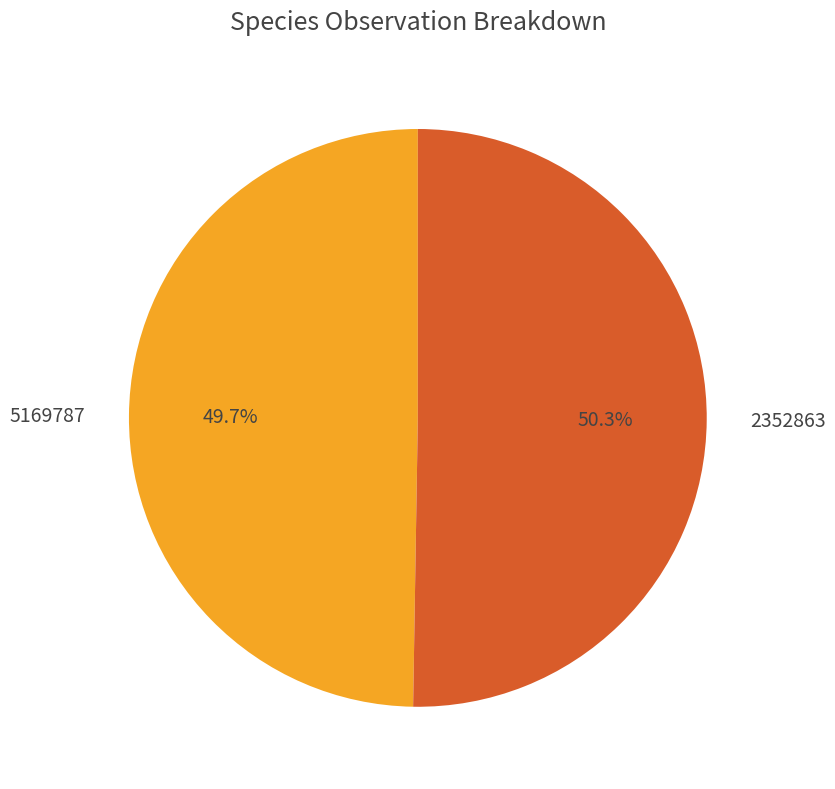

The 2352863 slice represents 50% of the pie. True or false?

True